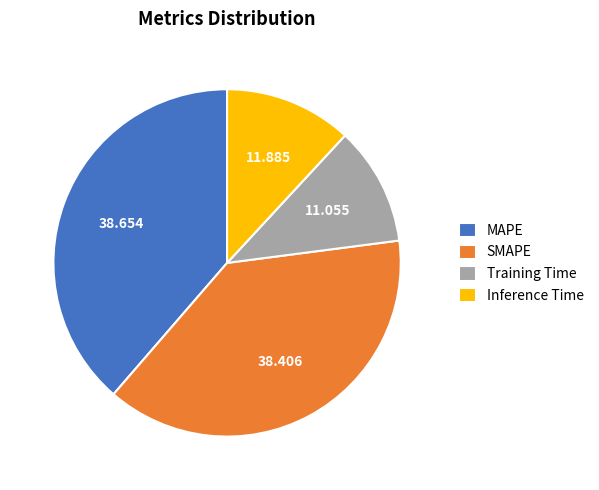

Which category has the smallest portion of the pie?

Training Time